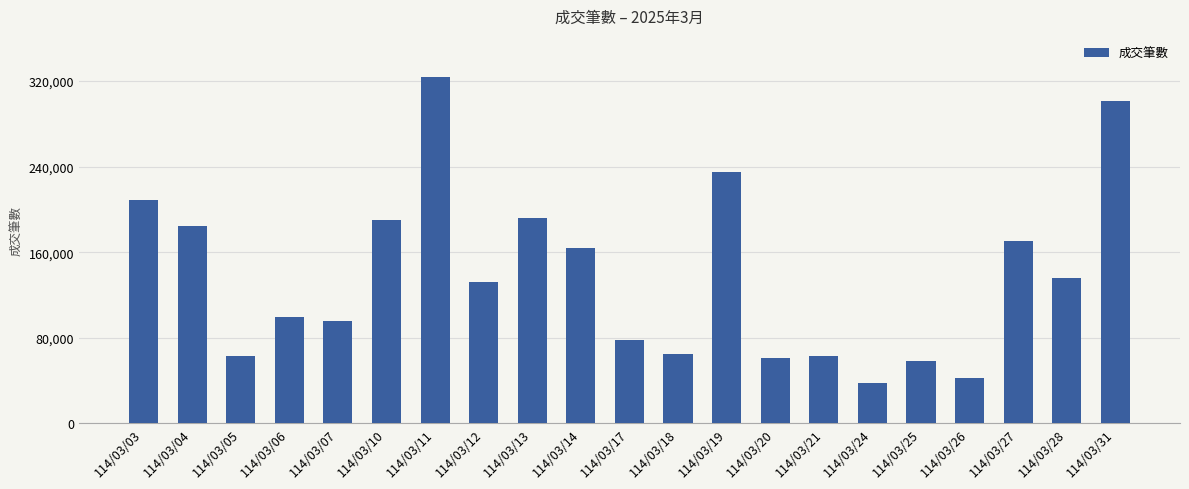

What is the minimum value shown in the chart?

37815